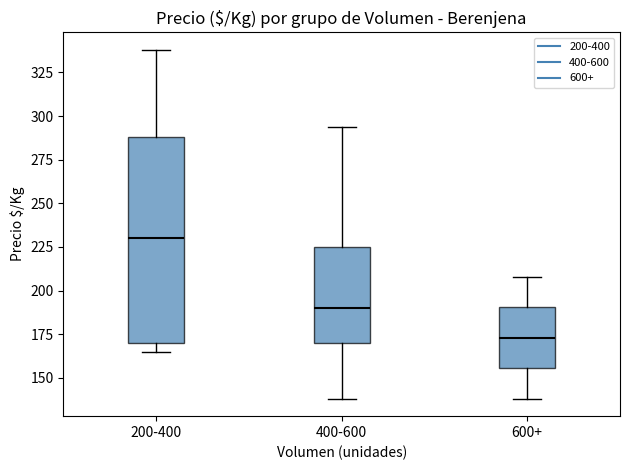

Reading left to right, transcribe this box plot: for each box, give where its median line is, the range the box spans, and where its two whiskers end, as read against the y-axis. The values are not printed on the chart, so give them approximately, as read against the axis.

200-400: median 230, box 170 to 290, whiskers 165 to 340
400-600: median 190, box 170 to 225, whiskers 140 to 295
600+: median 175, box 155 to 190, whiskers 140 to 210